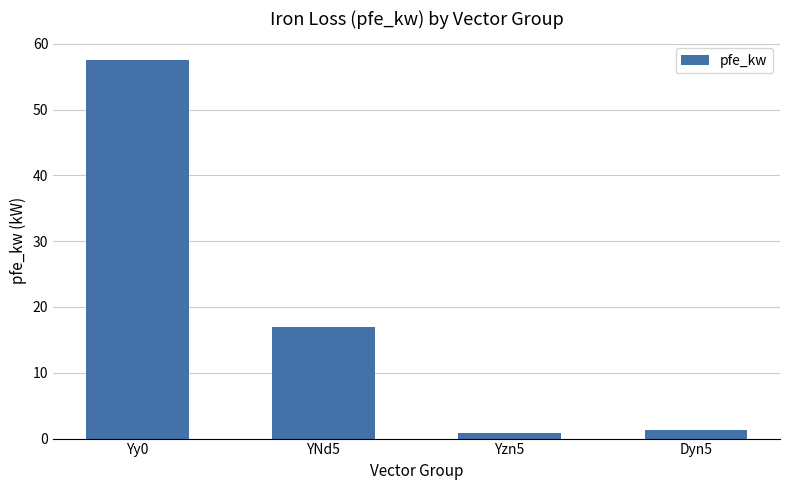

At which label is the value closest to 29?

YNd5